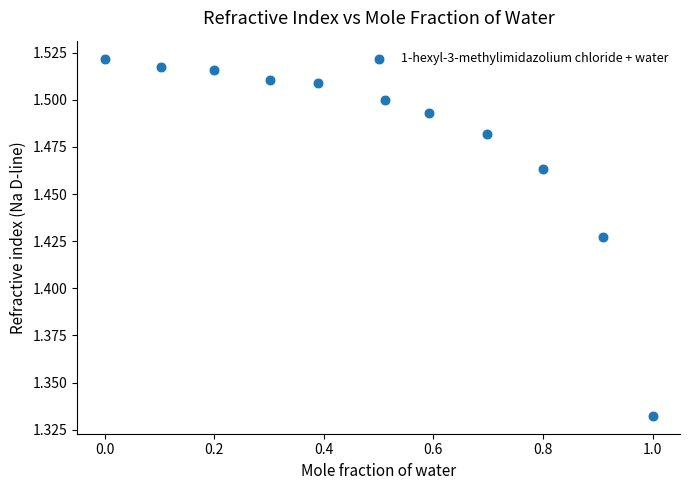

What is the average X value?

0.5